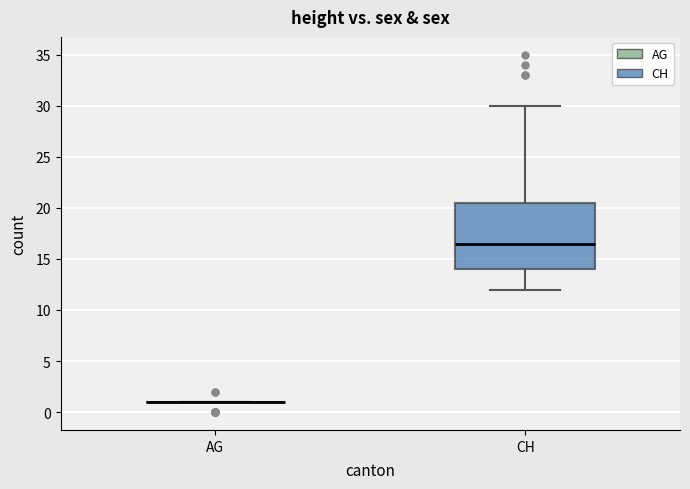

Reading left to right, read every box against the y-axis: the position of its median line, the range the box covers, and the ends of its whiskers. The values are not printed on the chart, so give them approximately, as read against the axis.

AG: box collapsed to a line at 1.0, whiskers 1.0 to 1.0
CH: median 16.5, box 14.0 to 20.5, whiskers 12.0 to 30.0